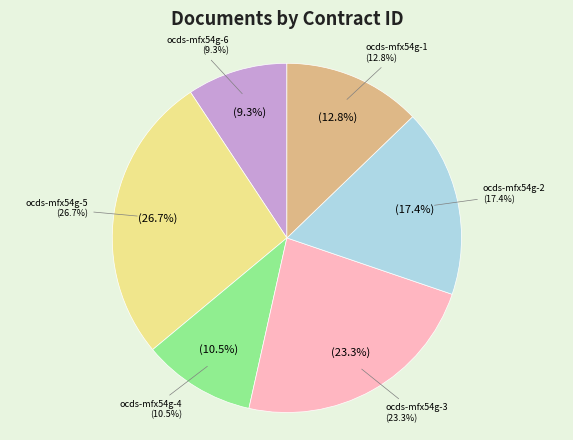

Rank the categories by value from lowest to highest.

ocds-mfx54g-6, ocds-mfx54g-4, ocds-mfx54g-1, ocds-mfx54g-2, ocds-mfx54g-3, ocds-mfx54g-5